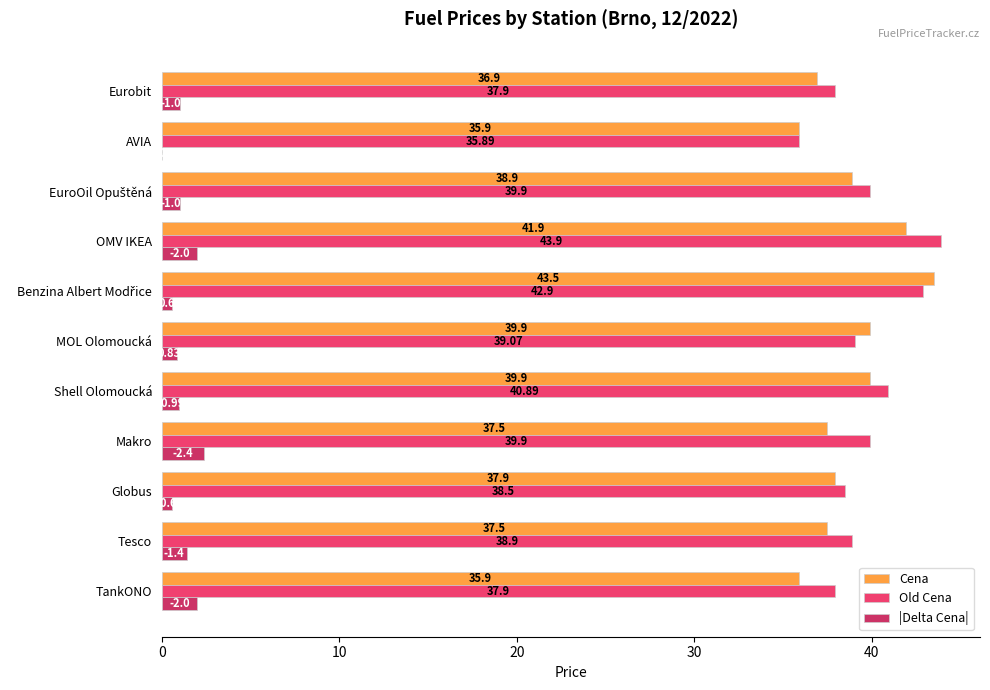

Count the number of data series in this chart.

3